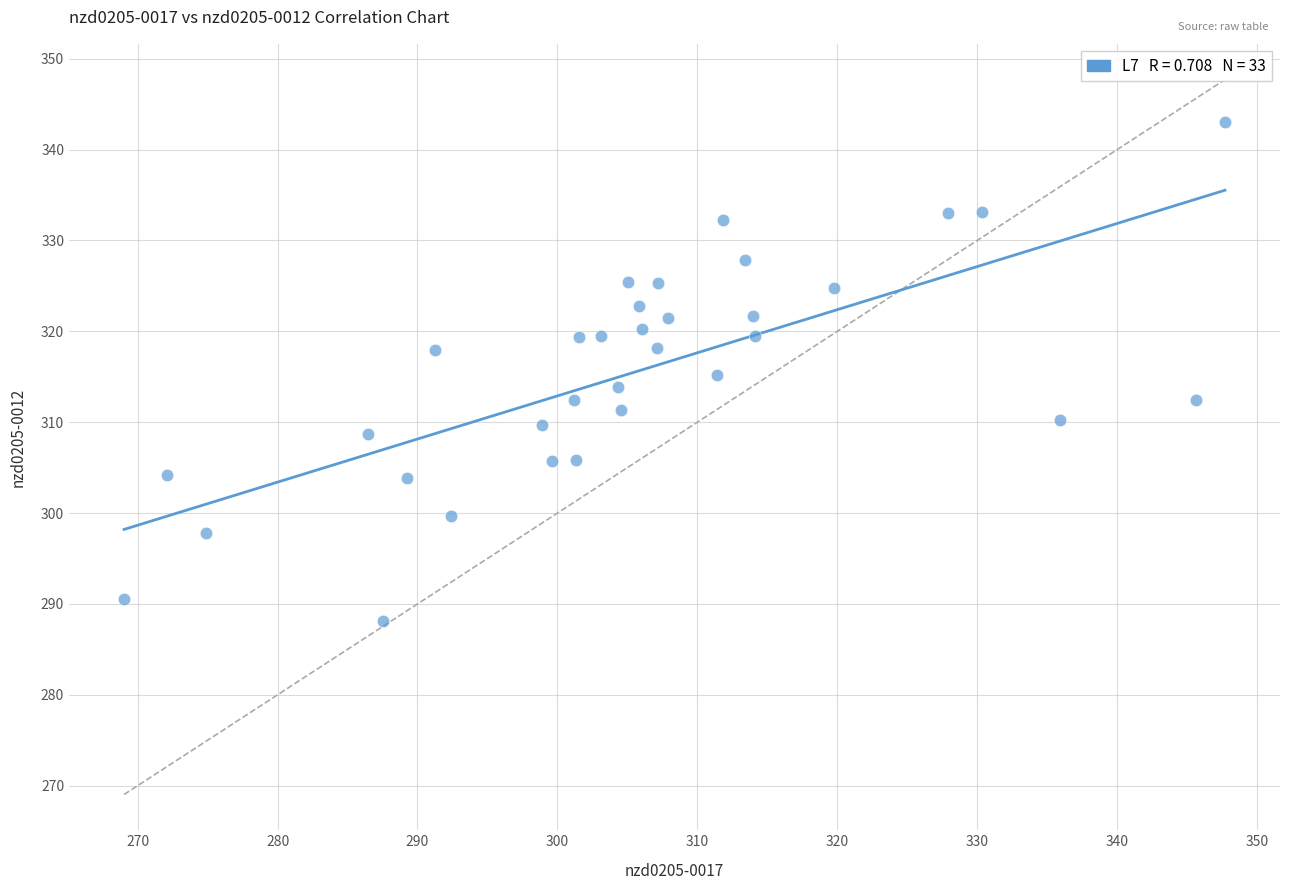

What is the range of Y values (max minus min)?

54.9